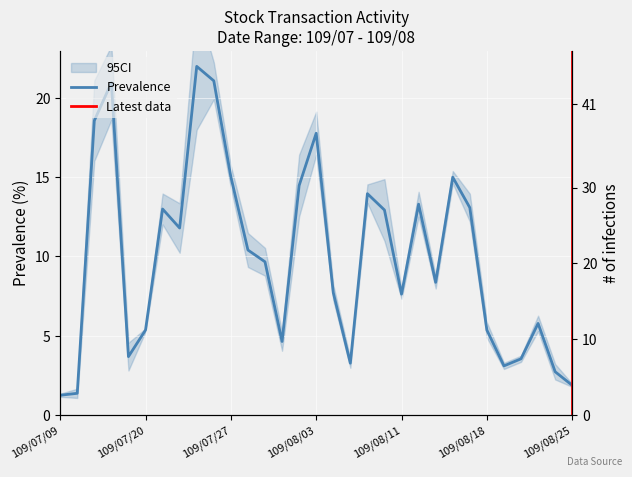

What is the total value across all series at 22?

12.4